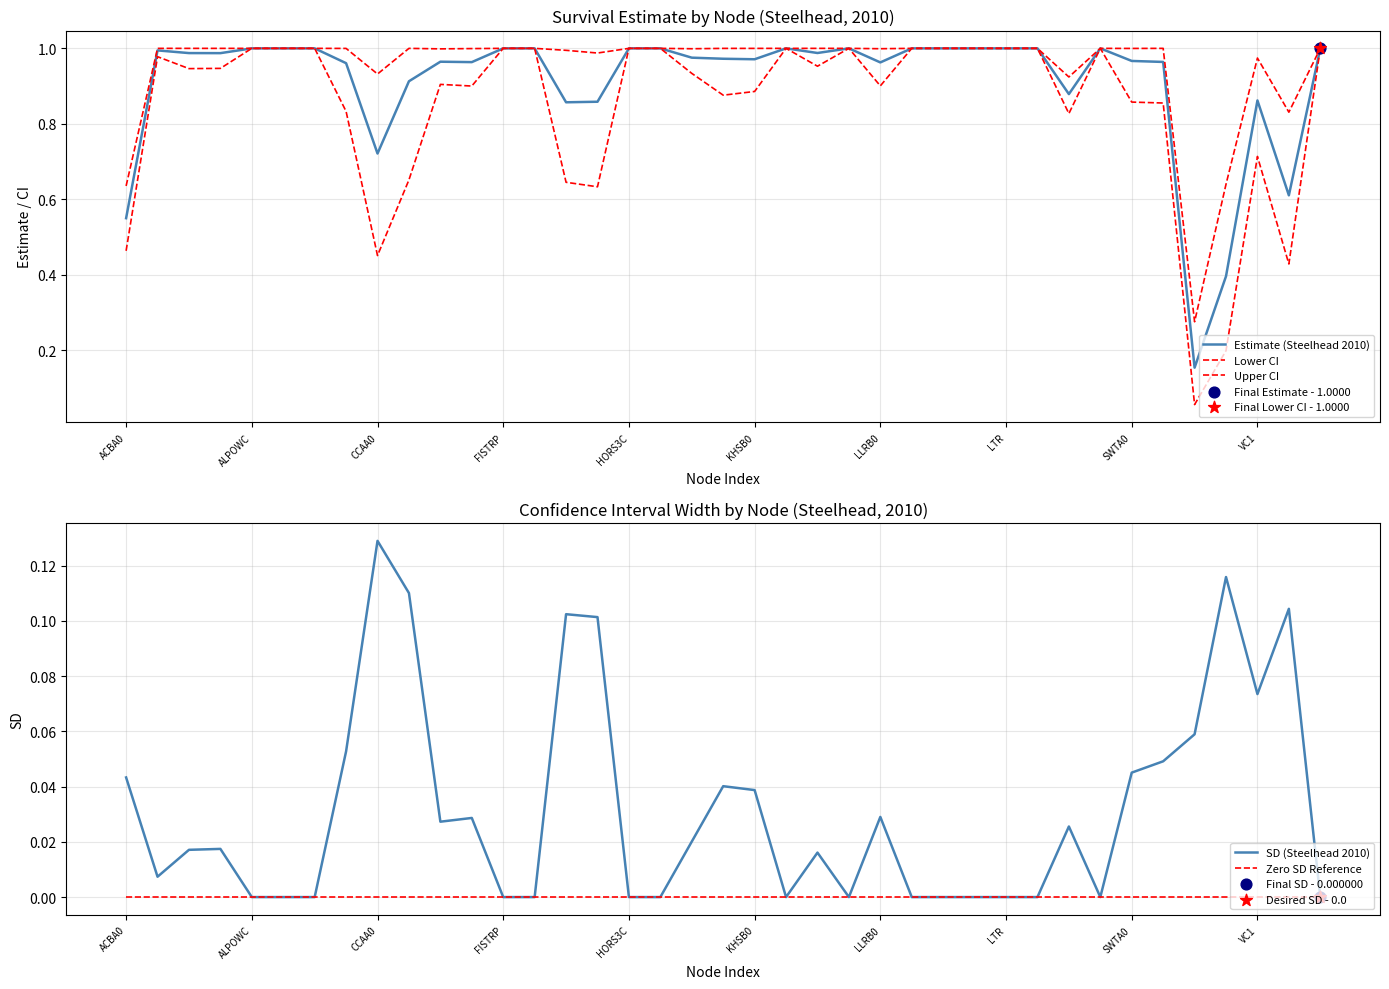

Which series reaches the minimum Y coordinate?

SD (Steelhead 2010)